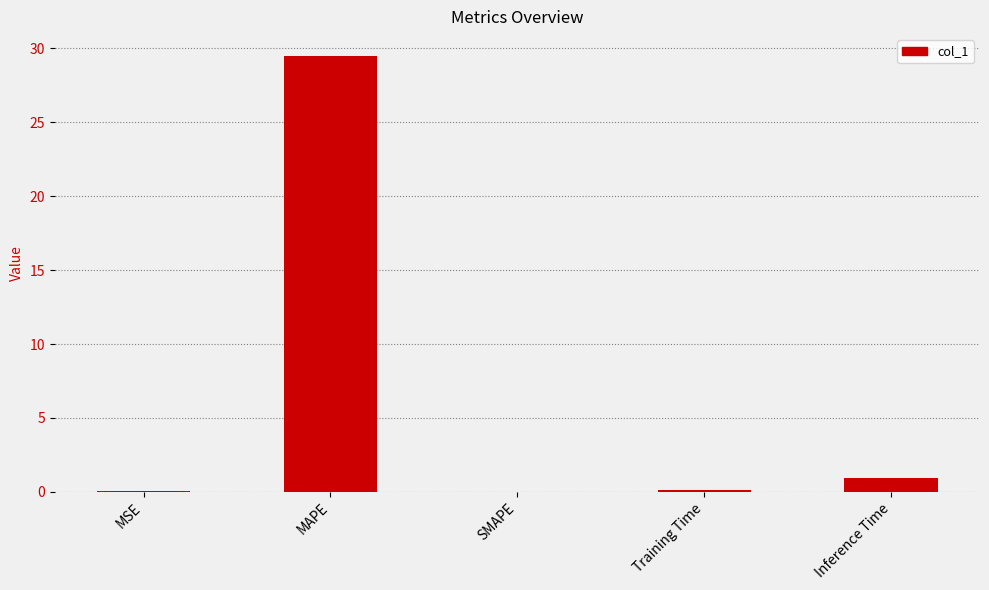

What is the greatest value displayed?

29.5